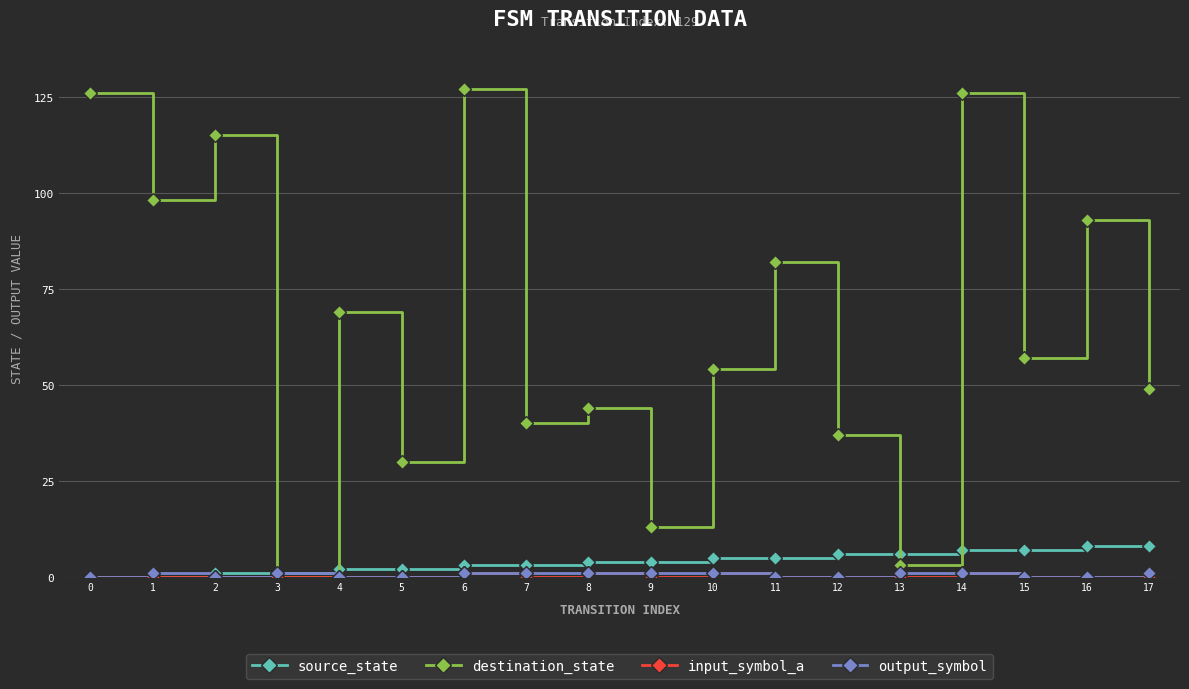

Which series has the widest spread of values?

destination_state